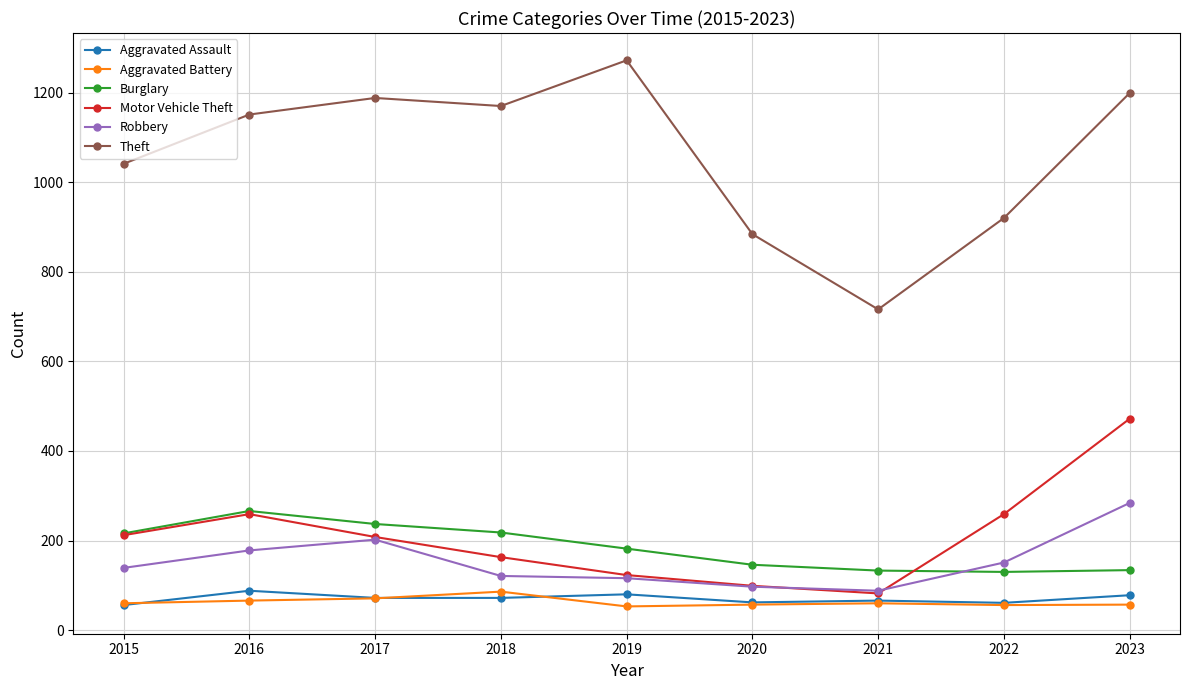

How many series are shown in this chart?

6